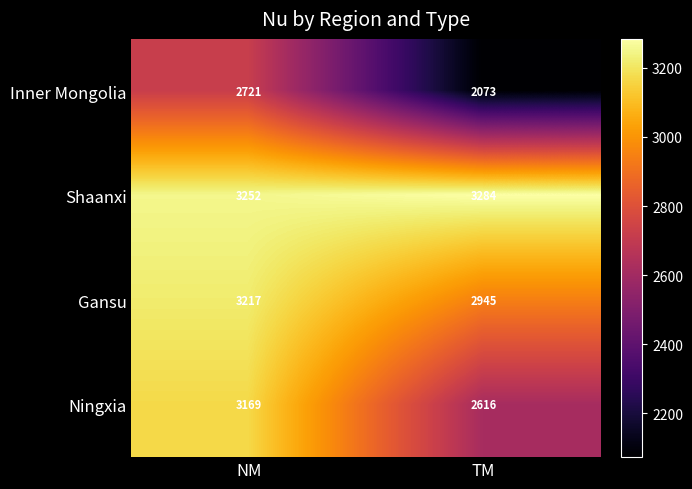

Reading right to left, extract all data points from this chart.

Inner Mongolia: TM=2073	NM=2721
Shaanxi: TM=3284	NM=3252
Gansu: TM=2945	NM=3217
Ningxia: TM=2616	NM=3169